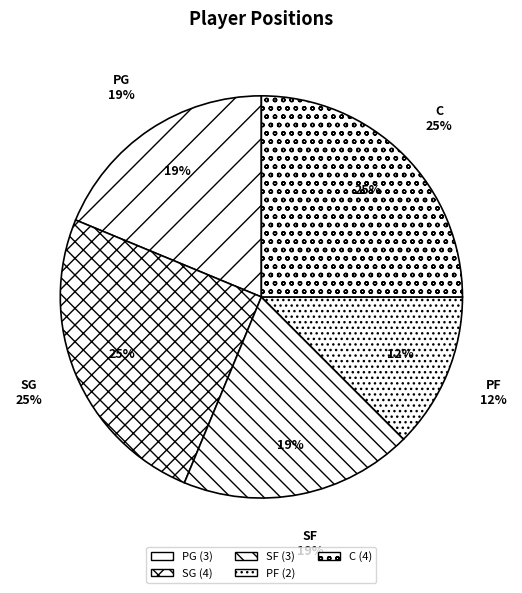

True or false: SF accounts for 28% of the total.

False